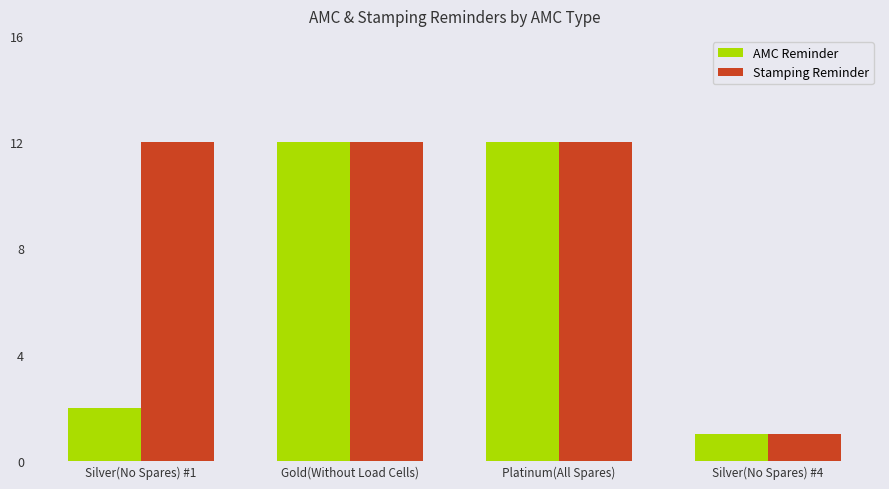

Reading left to right, extract all data points from this chart.

AMC Reminder: 2	12	12	1
Stamping Reminder: 12	12	12	1